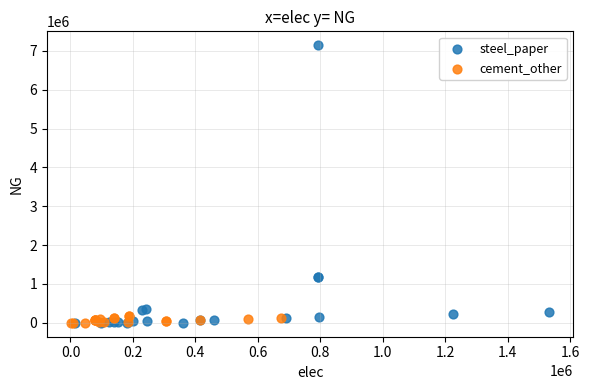

What are all the series names shown in the legend?

steel_paper, cement_other